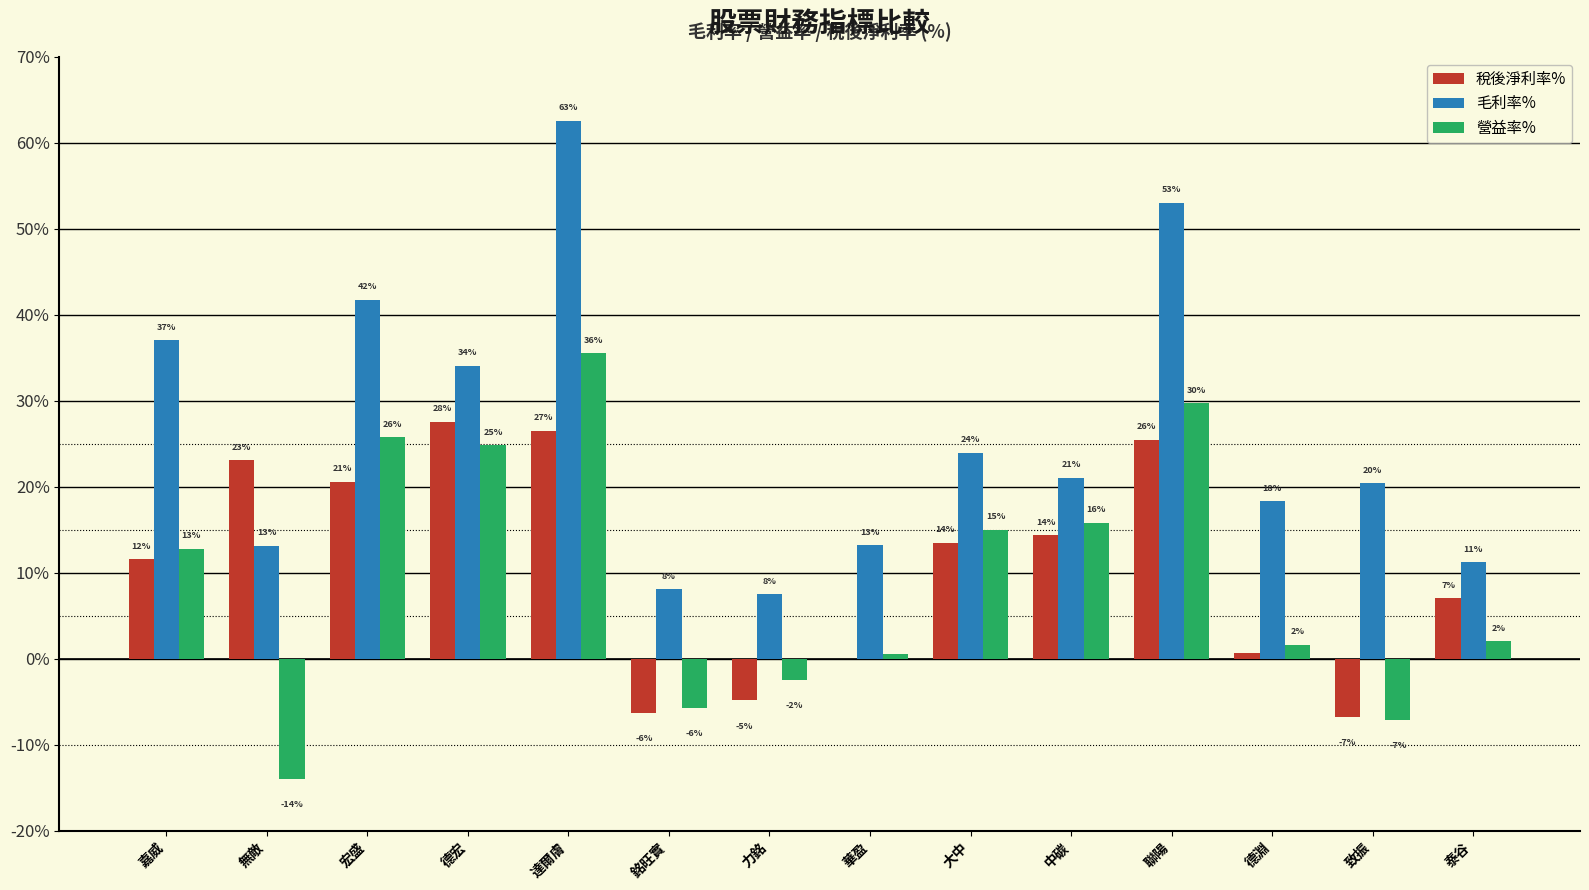

Are the bars horizontal?

No